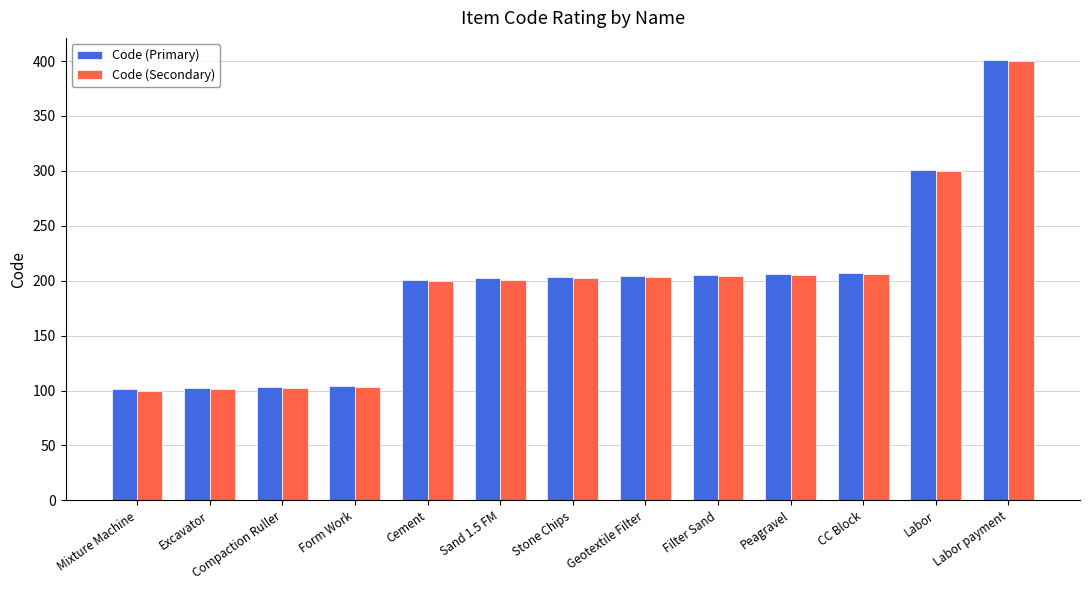

What value does the Code (Secondary) series have at Compaction Ruller?

102